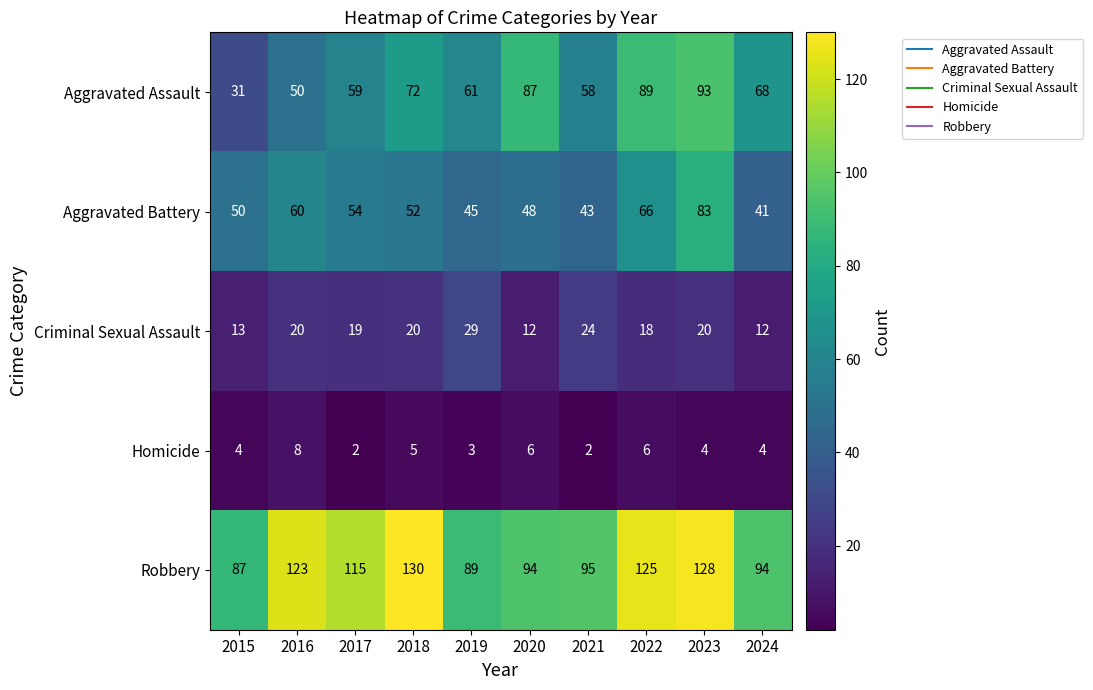

What is the total value across all series at 2019?

227